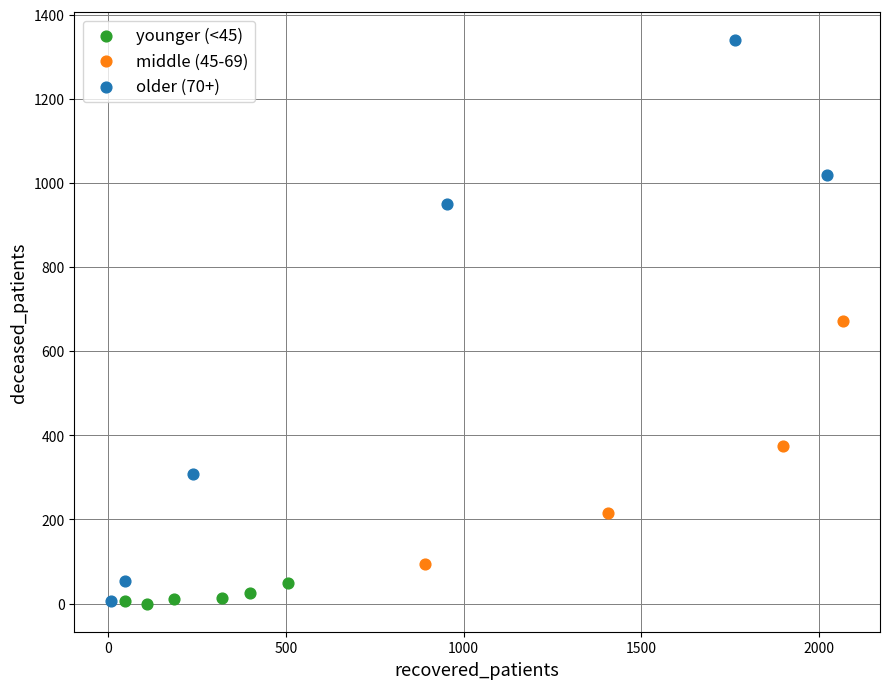

Which series reaches the maximum Y coordinate?

older (70+)